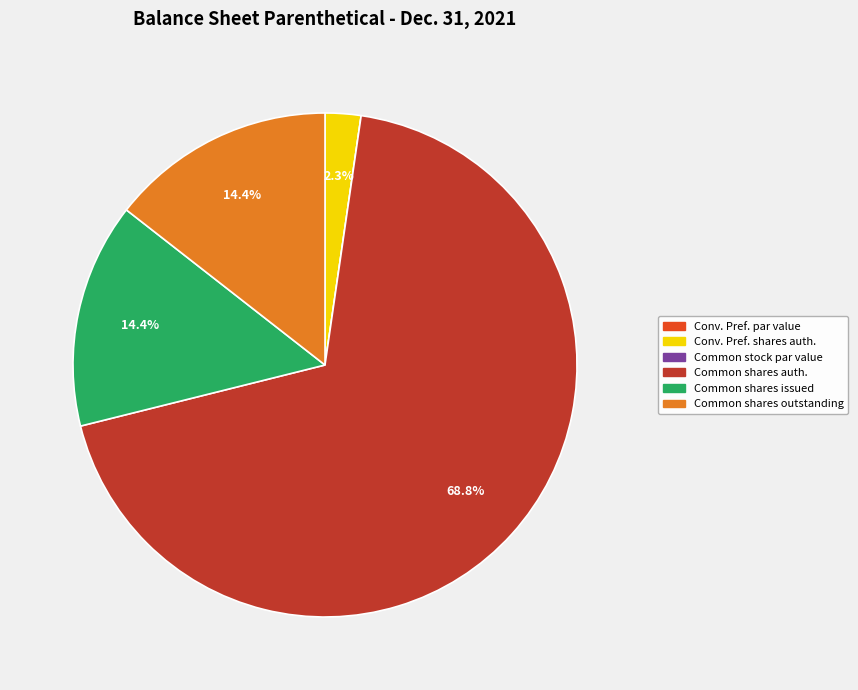

Is there a majority slice in this chart?

Yes